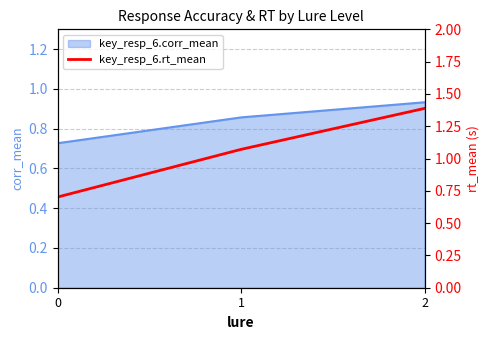

What is the average value?

1.1